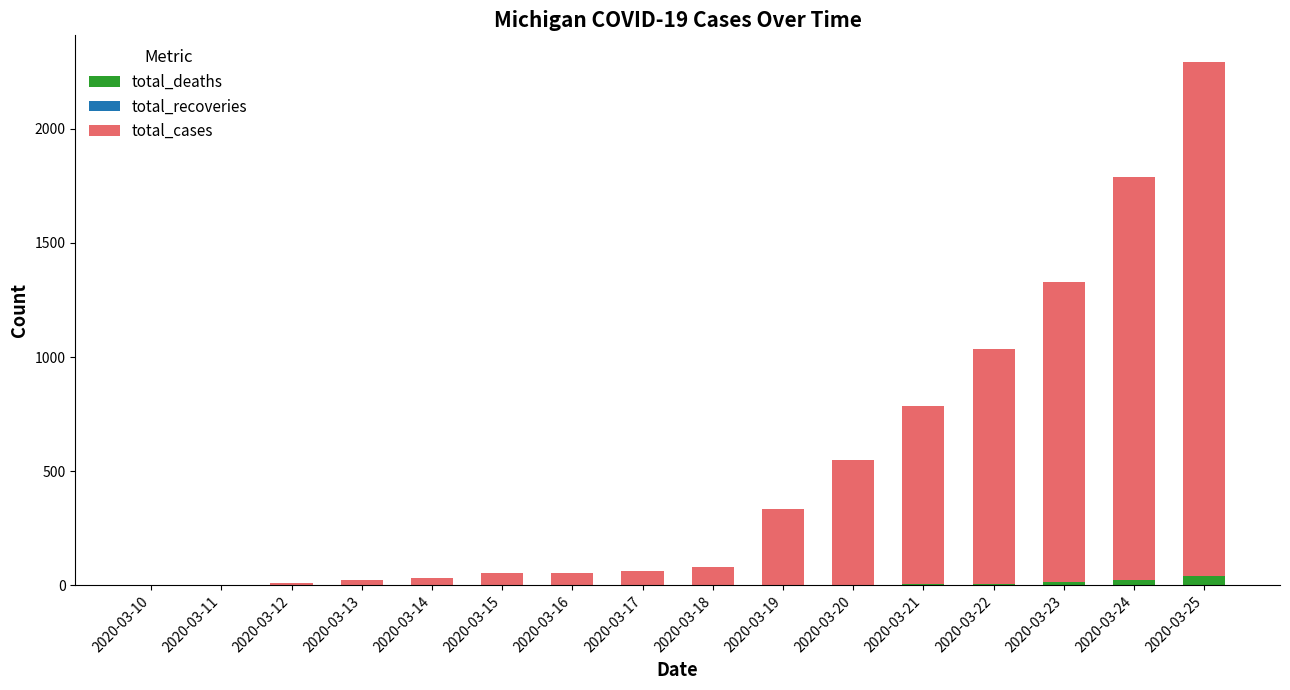

Are the bars grouped side by side (vs. stacked)?

No